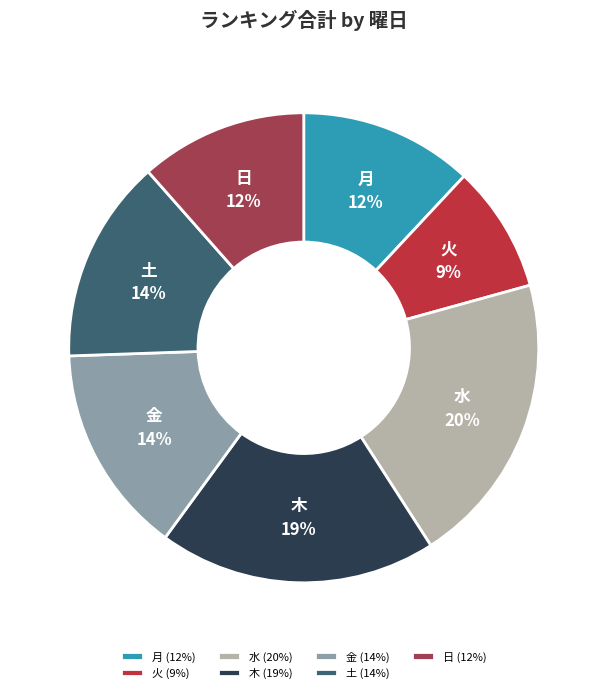

To the nearest percent, what is the difference between the largest and smallest slice percentages?

11%